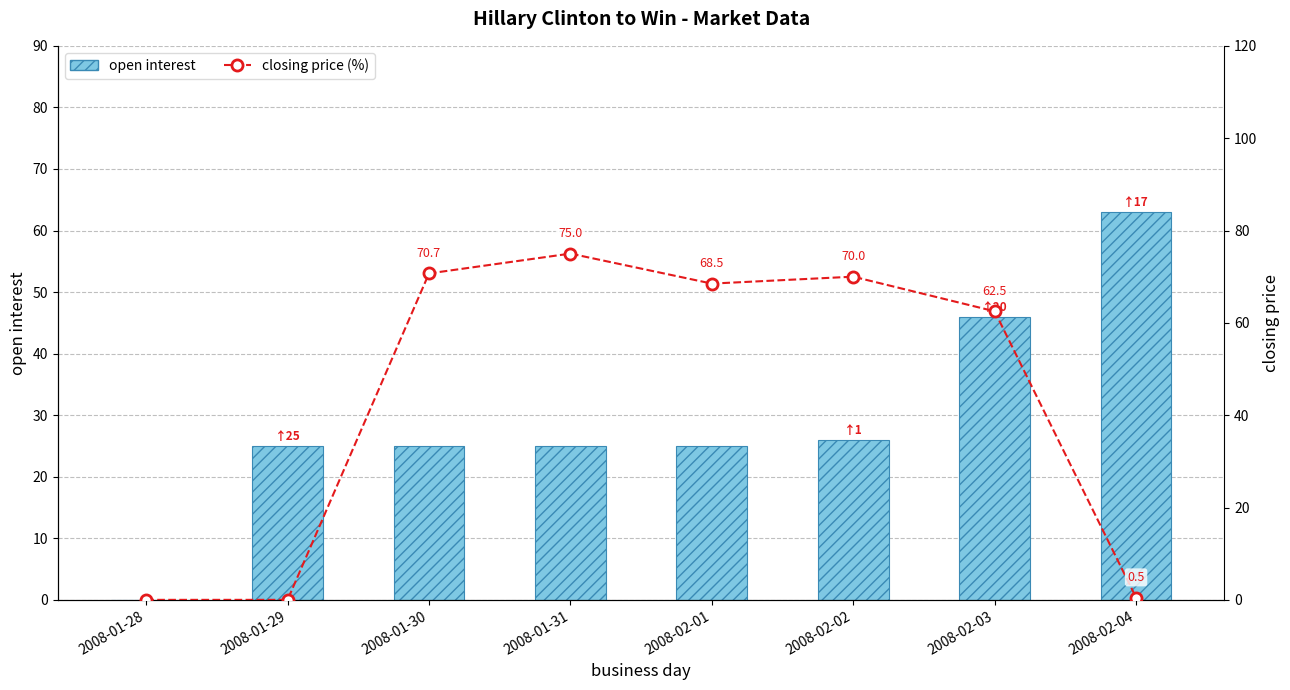

What is the sum of the open interest values at 2008-01-29 and 2008-02-03?

71.0